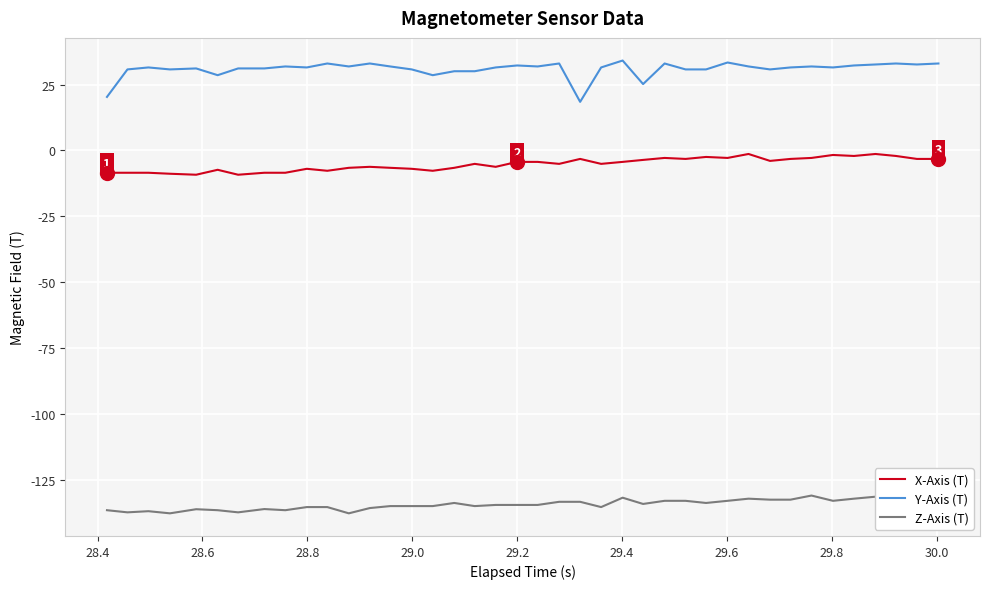

What is the lowest value of the Y-Axis (T) series?

18.5